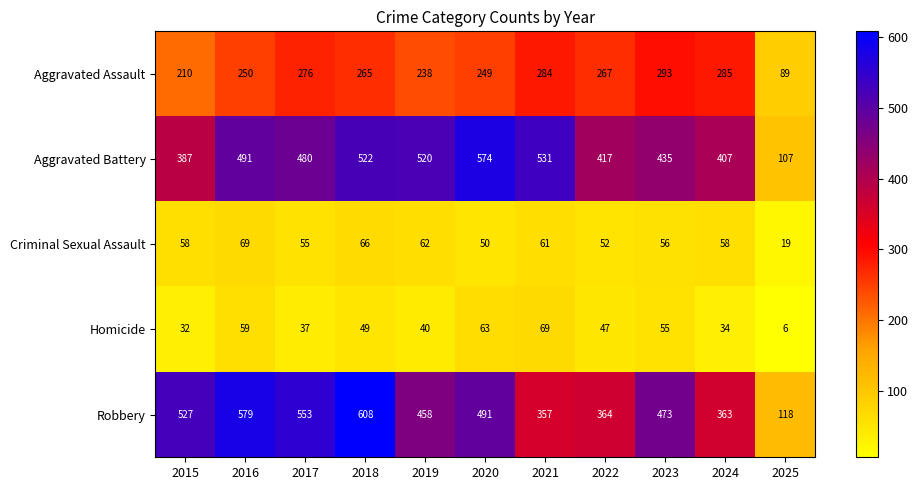

What is the maximum value shown in the chart?

608